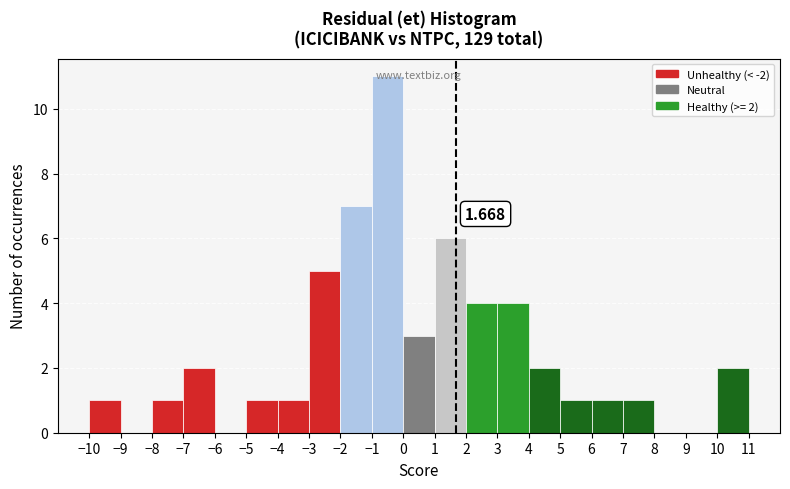

Over which range of the x-axis is the bar tallest?

-1 to 0